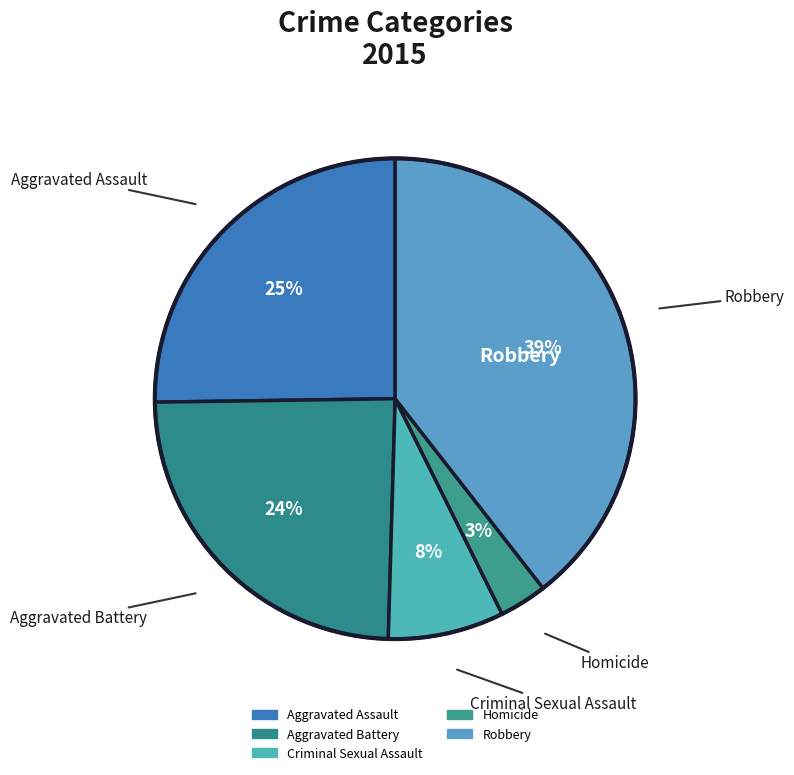

Count the number of slices in the pie.

5